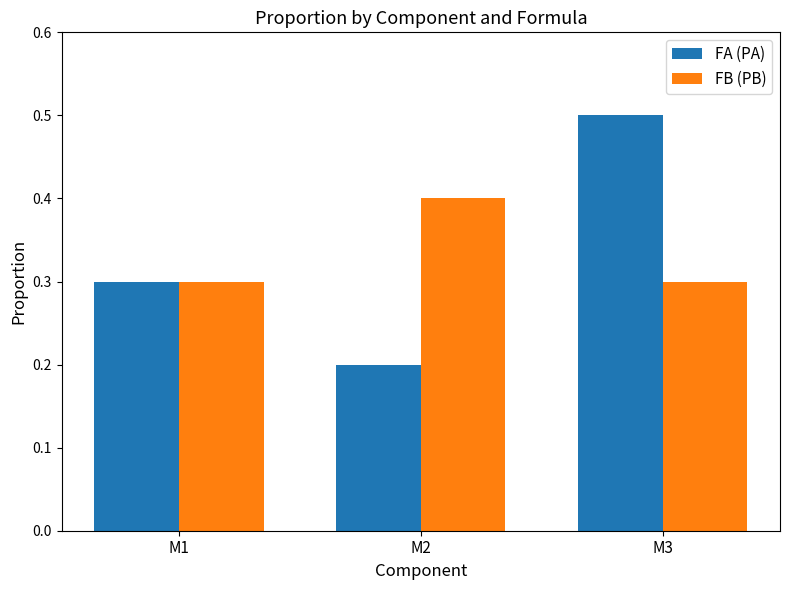

At M3, list the series in order from largest to smallest.

FA (PA), FB (PB)